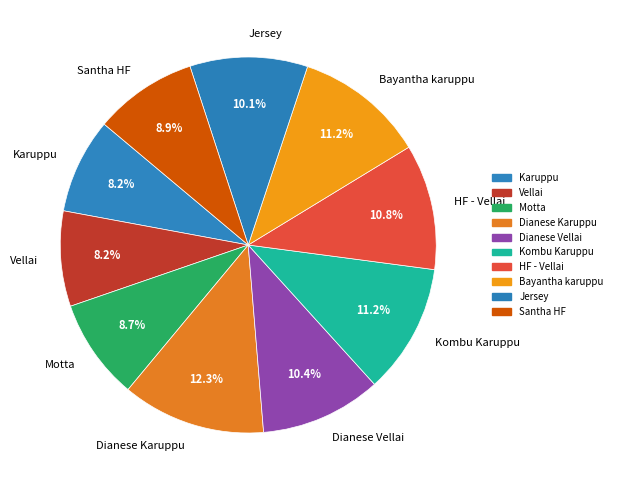

To the nearest percent, what is the combined percentage of Vellai and Dianese Vellai?

19%